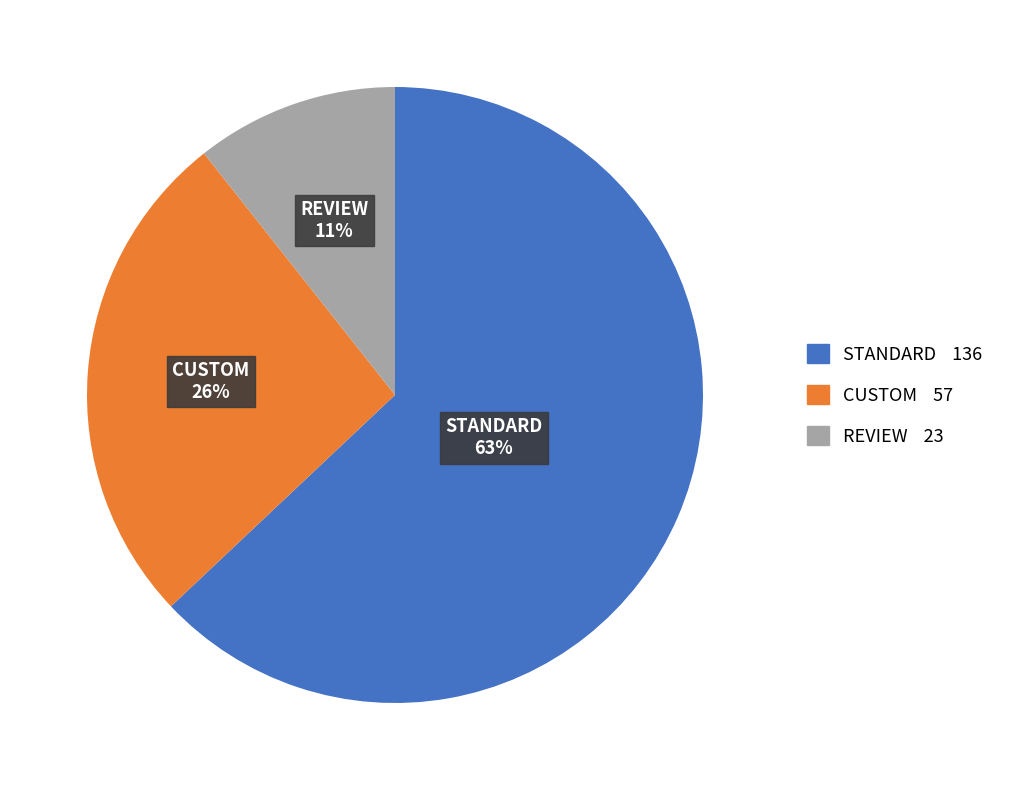

Count the number of slices in the pie.

3